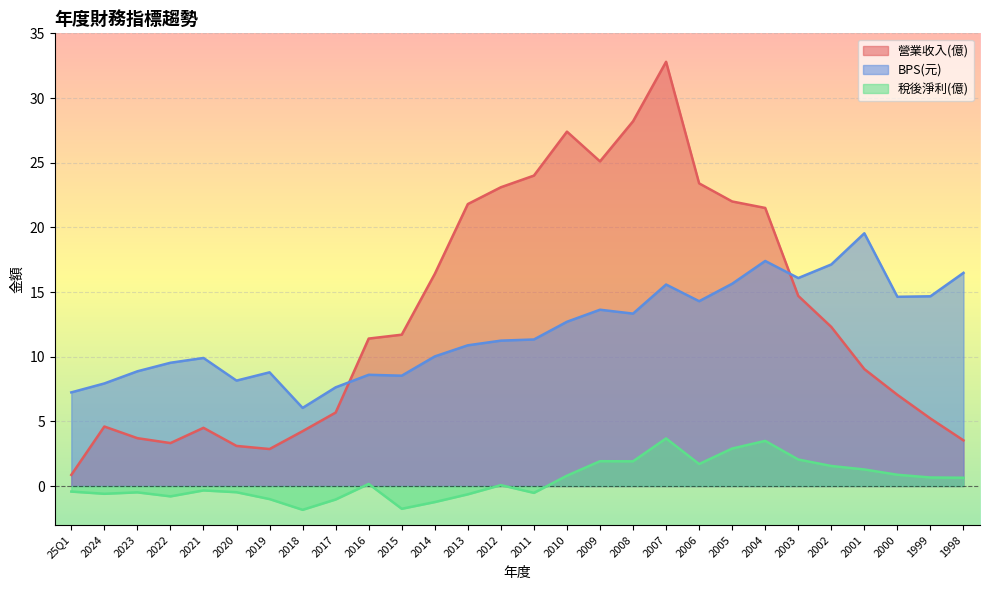

Which series has the largest total across all categories?

營業收入(億)